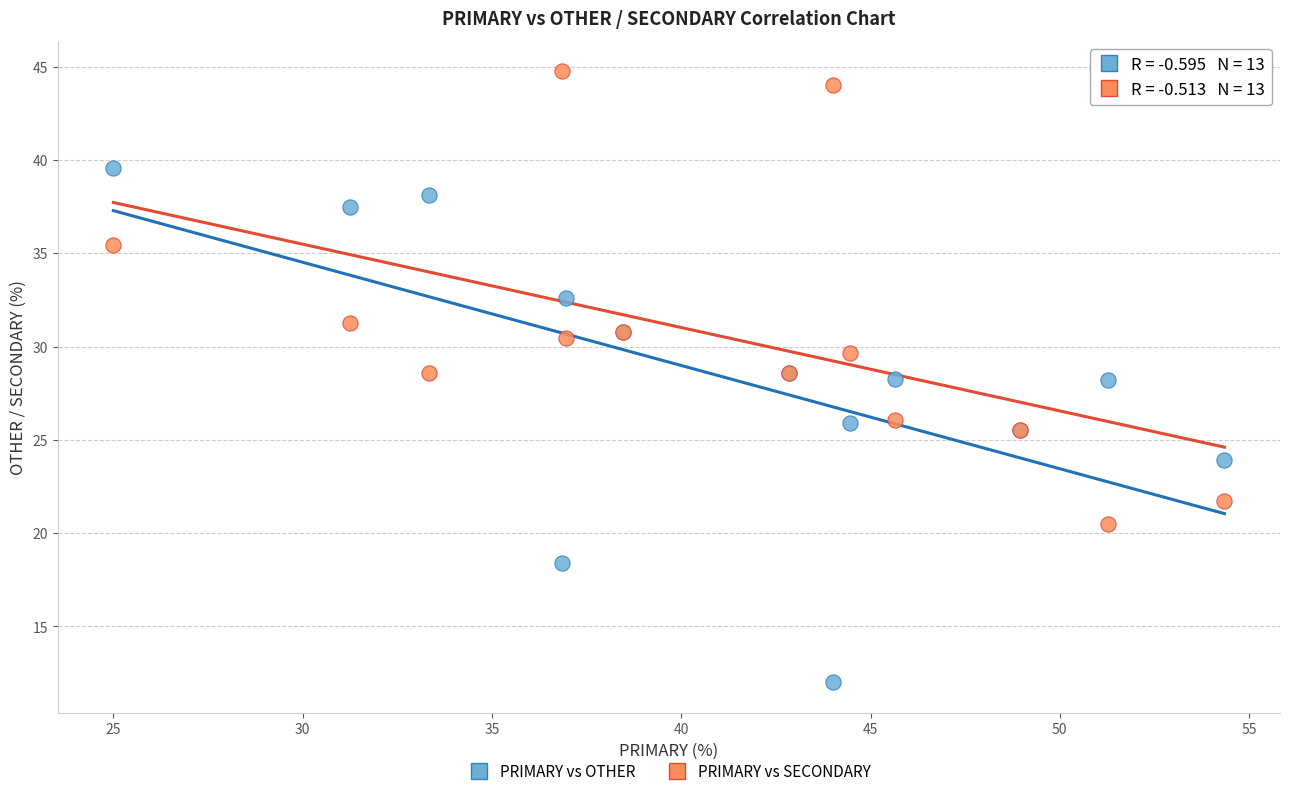

What is the X range (max minus min) for the scatter plot?

29.3